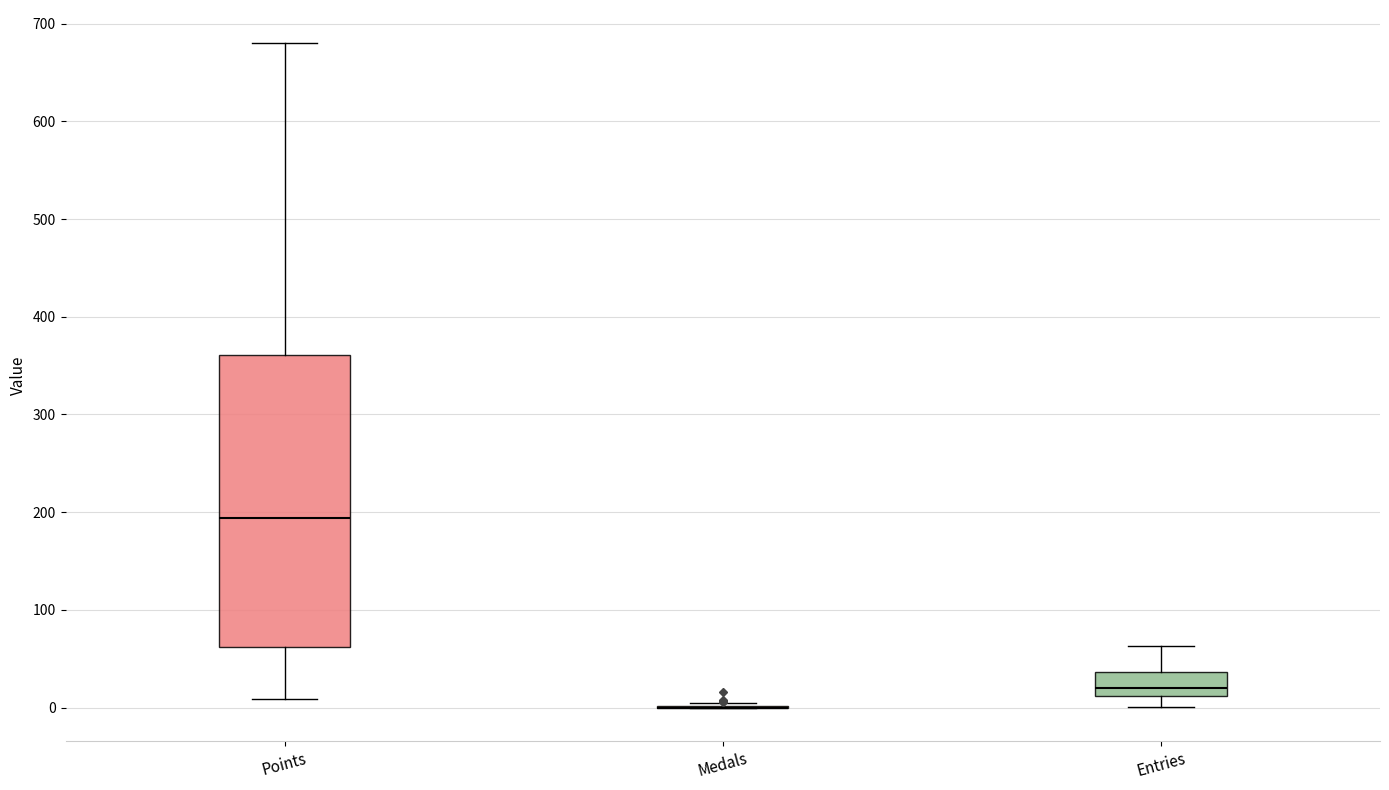

Where does the upper whisker of the box for Entries end on the y-axis? The values are not printed on the chart, so give them approximately, as read against the axis.

60